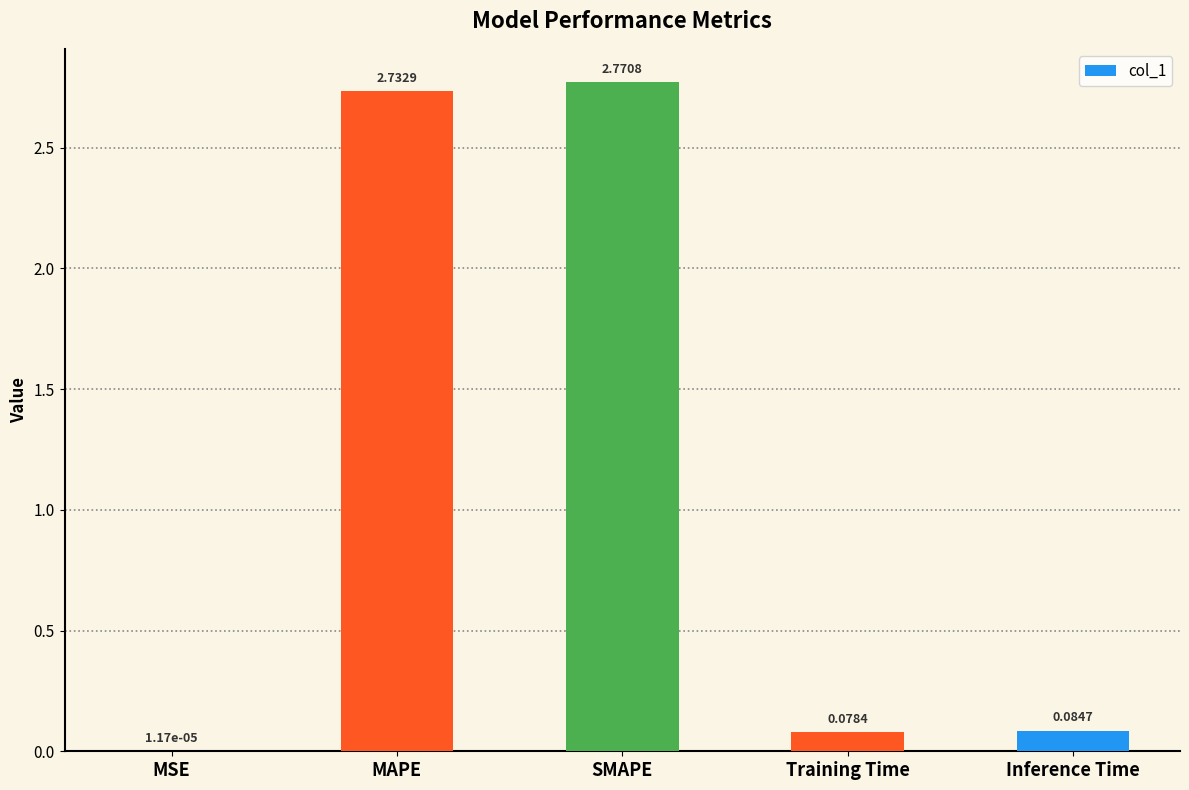

Which category has the highest value across all series?

SMAPE